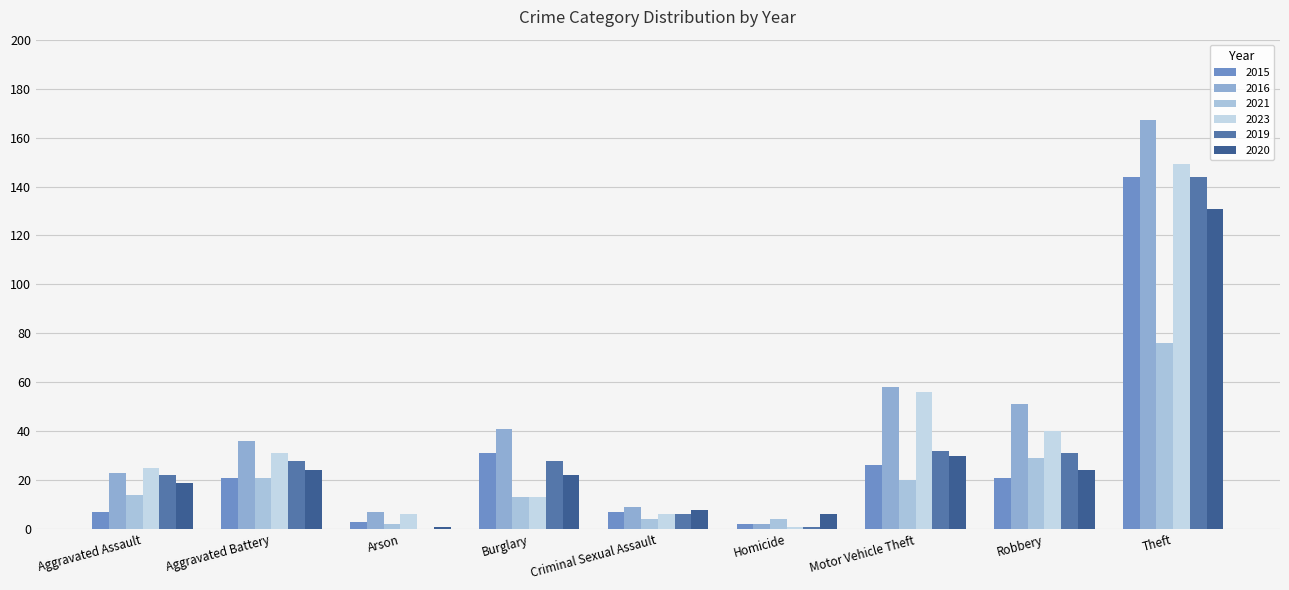

Reading left to right, list all the values displayed in this chart.

2015: Aggravated Assault=7	Aggravated Battery=21	Arson=3	Burglary=31	Criminal Sexual Assault=7	Homicide=2	Motor Vehicle Theft=26	Robbery=21	Theft=144
2016: Aggravated Assault=23	Aggravated Battery=36	Arson=7	Burglary=41	Criminal Sexual Assault=9	Homicide=2	Motor Vehicle Theft=58	Robbery=51	Theft=167
2021: Aggravated Assault=14	Aggravated Battery=21	Arson=2	Burglary=13	Criminal Sexual Assault=4	Homicide=4	Motor Vehicle Theft=20	Robbery=29	Theft=76
2023: Aggravated Assault=25	Aggravated Battery=31	Arson=6	Burglary=13	Criminal Sexual Assault=6	Homicide=1	Motor Vehicle Theft=56	Robbery=40	Theft=149
2019: Aggravated Assault=22	Aggravated Battery=28	Arson=0	Burglary=28	Criminal Sexual Assault=6	Homicide=1	Motor Vehicle Theft=32	Robbery=31	Theft=144
2020: Aggravated Assault=19	Aggravated Battery=24	Arson=1	Burglary=22	Criminal Sexual Assault=8	Homicide=6	Motor Vehicle Theft=30	Robbery=24	Theft=131